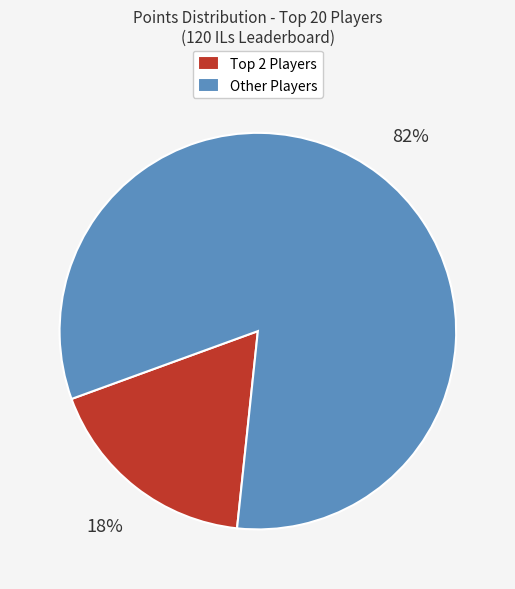

The Other Players slice represents 96% of the pie. True or false?

False